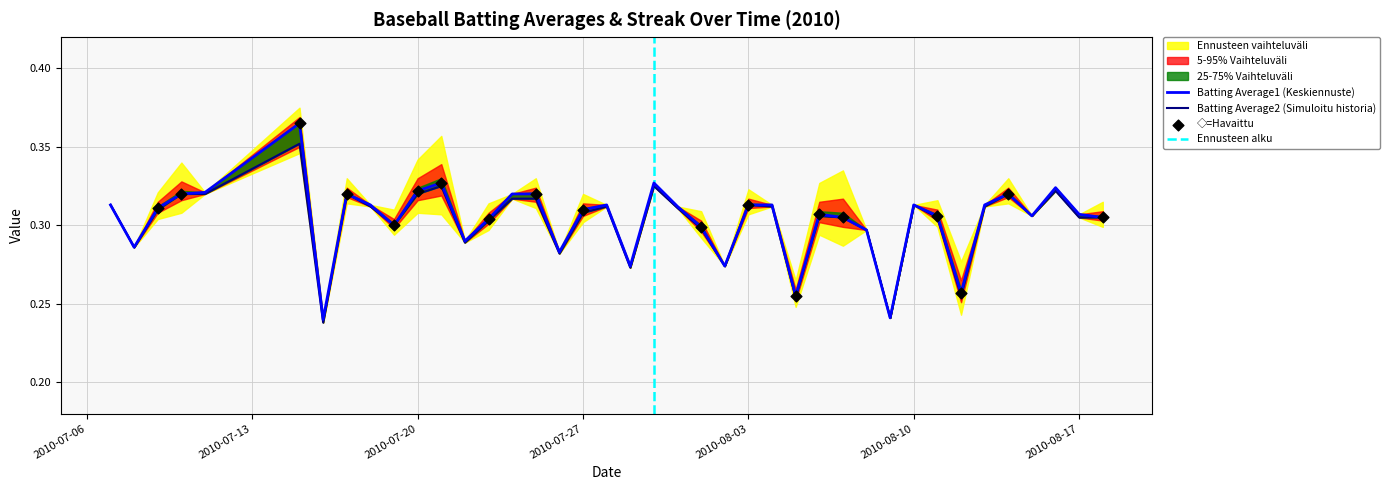

Which series reaches the minimum Y coordinate?

Batting Average2